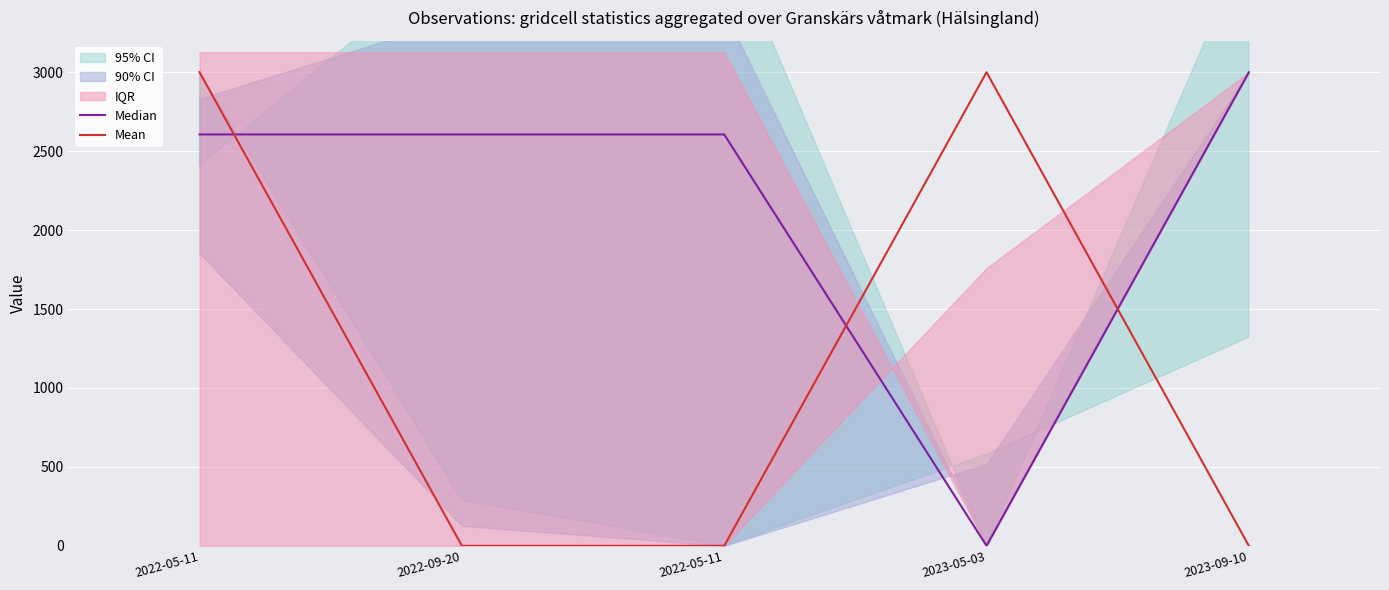

What is the sum of the Median values at 2022-05-11 and 2022-09-20?

5212.2